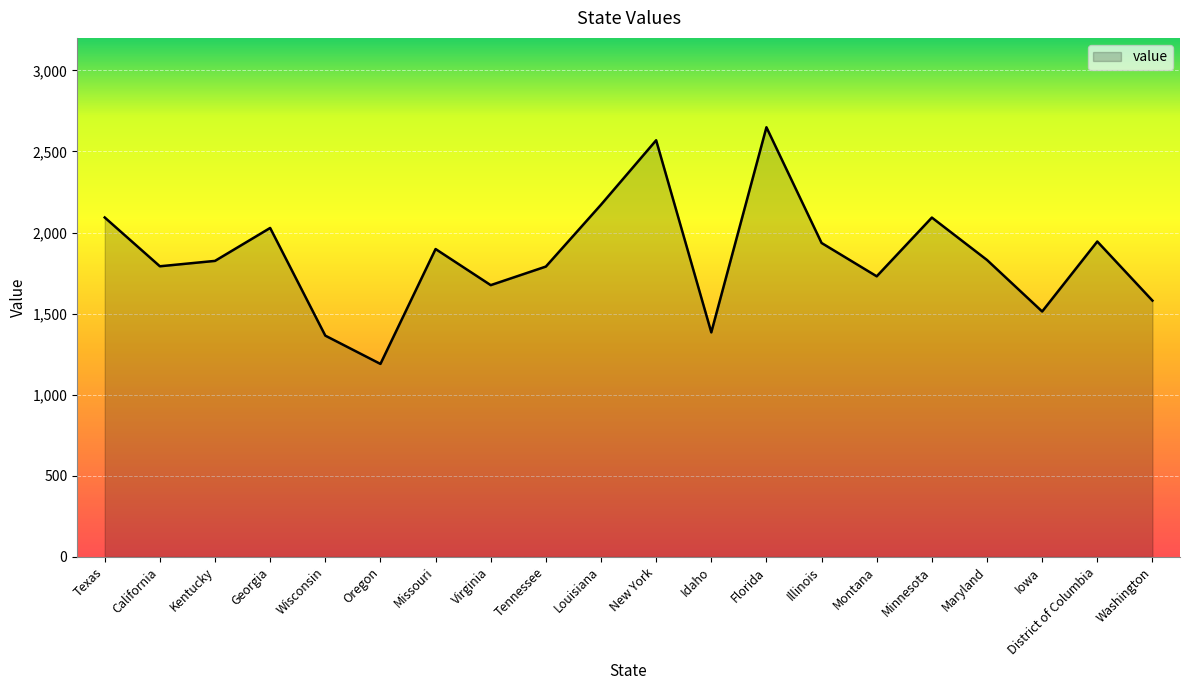

What position from the left is Idaho?

12